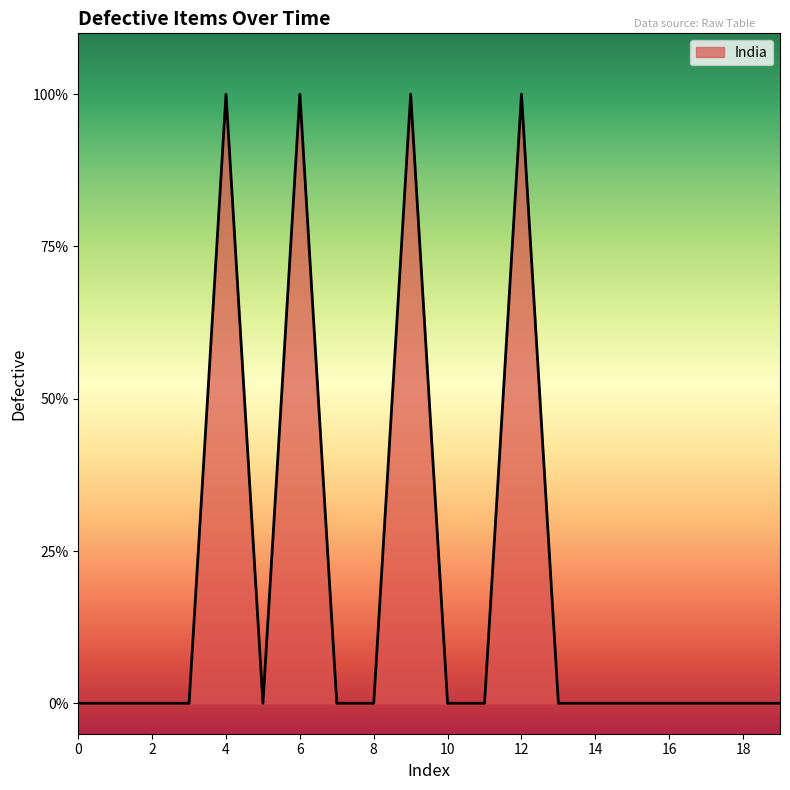

Is this an area chart (filled region under the line)?

Yes